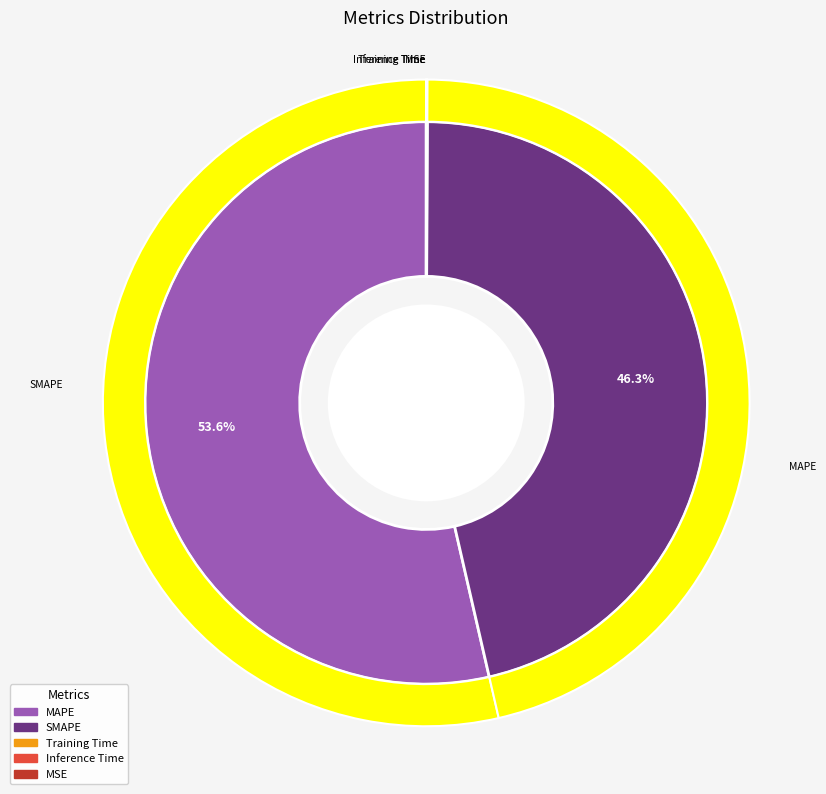

Is there any slice that represents more than half of the pie?

Yes